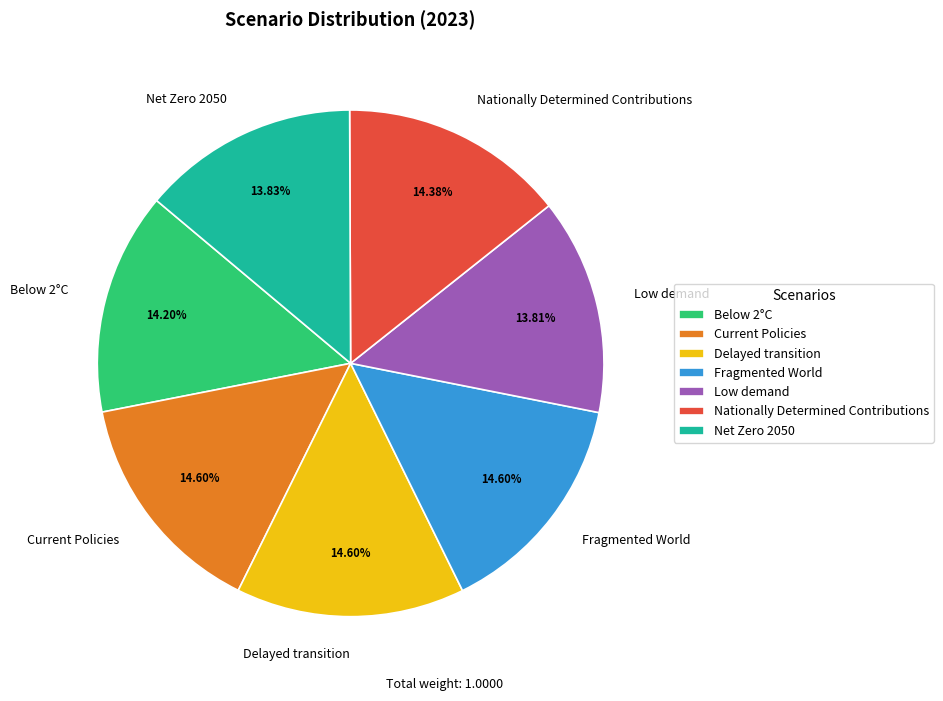

Between Low demand and Current Policies, which is larger?

Current Policies